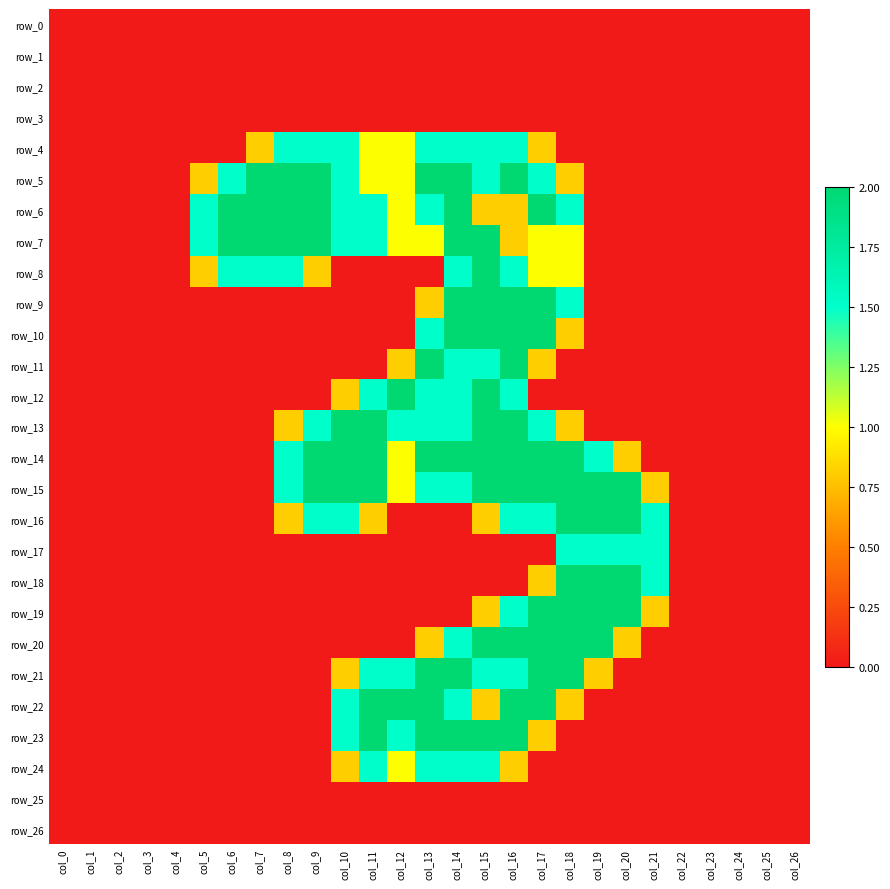

What is the difference between the second highest and second lowest values in the row_13 series?

2.0